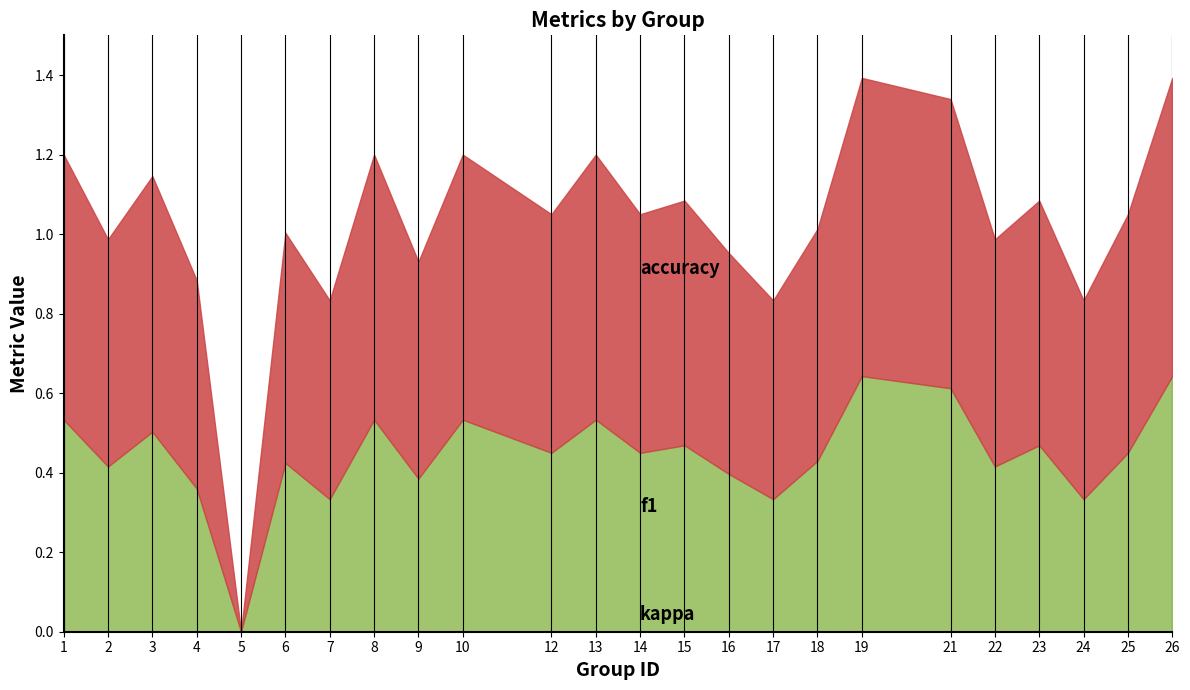

True or false: kappa and accuracy cross at least once.

False